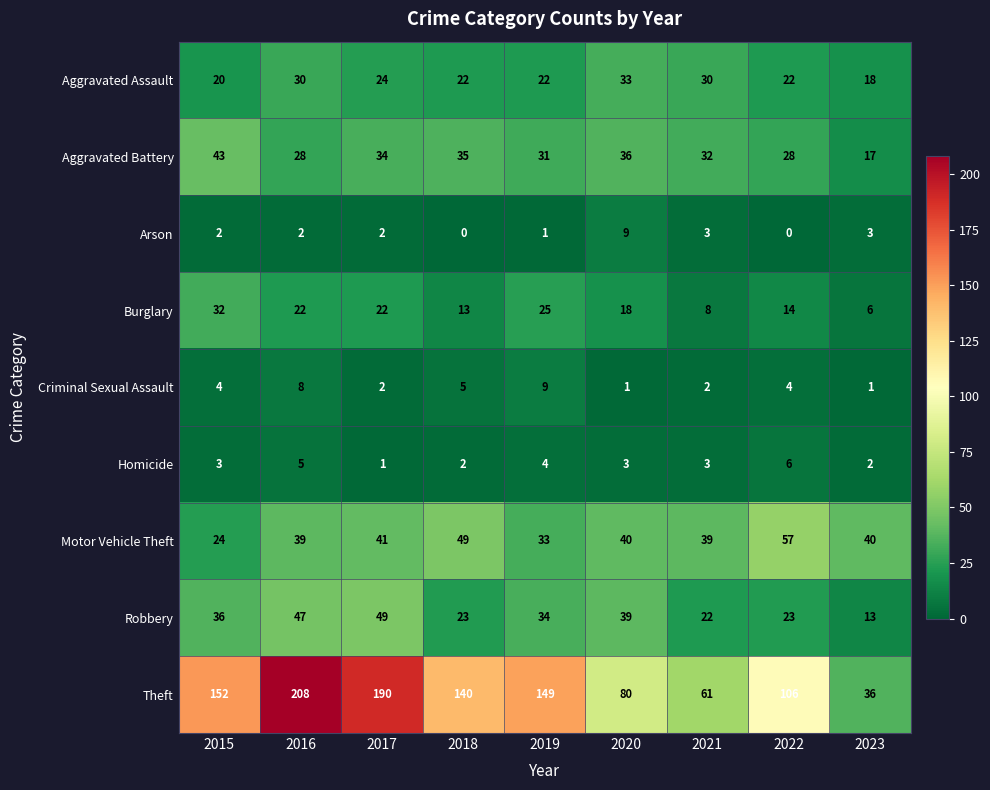

Where is Criminal Sexual Assault nearest to the value 5?

2018